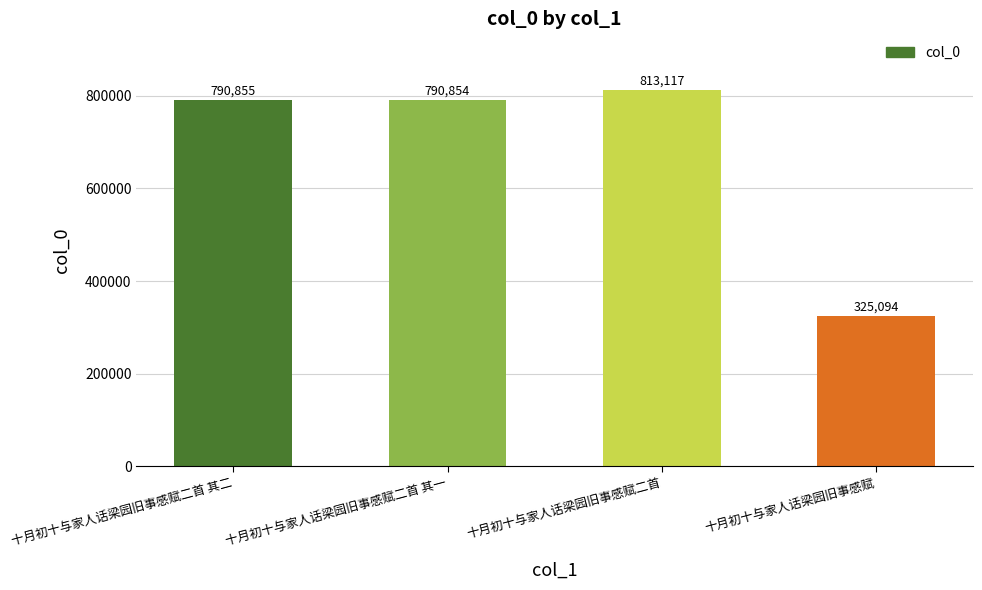

List the labels in order of value, largest first.

十月初十与家人话梁园旧事感赋二首, 十月初十与家人话梁园旧事感赋二首 其二, 十月初十与家人话梁园旧事感赋二首 其一, 十月初十与家人话梁园旧事感赋